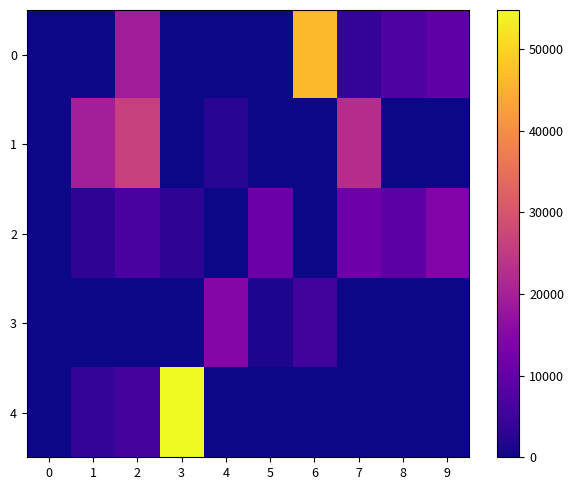

Which has a higher value, 6 or 7?

6